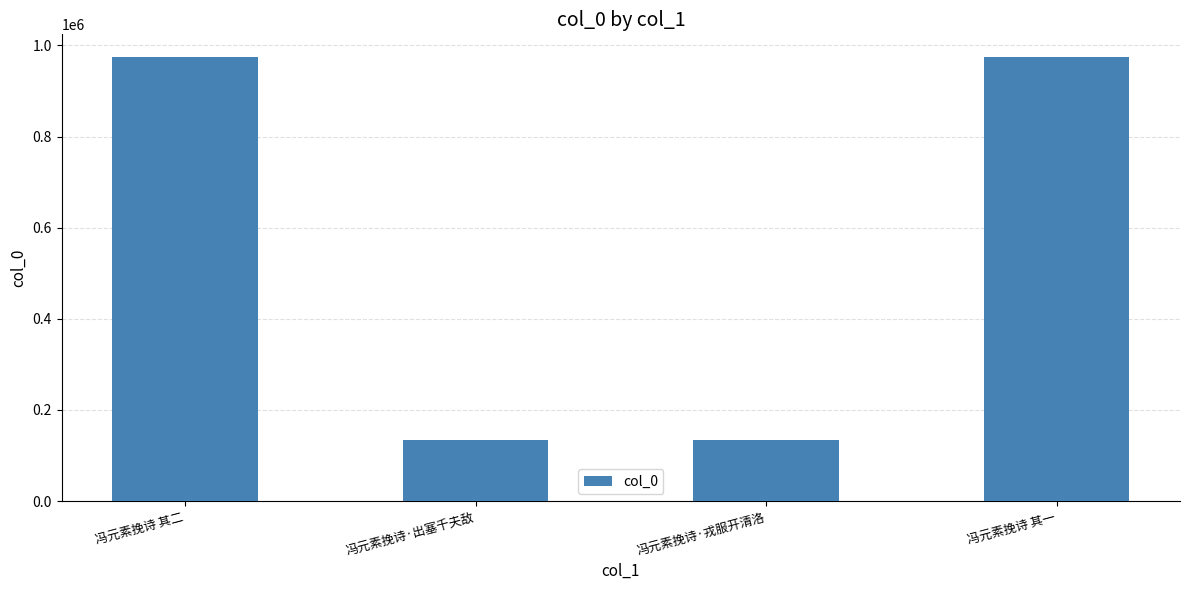

How many bars are there in total?

4